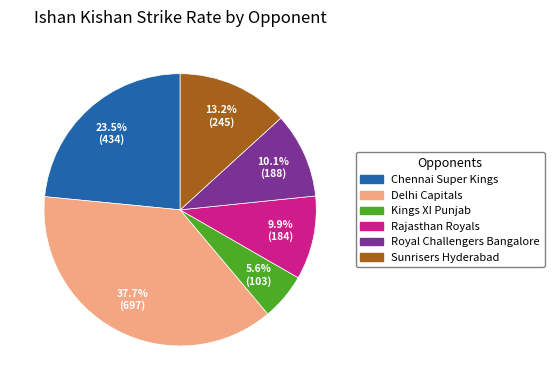

Does any single category account for the majority?

No